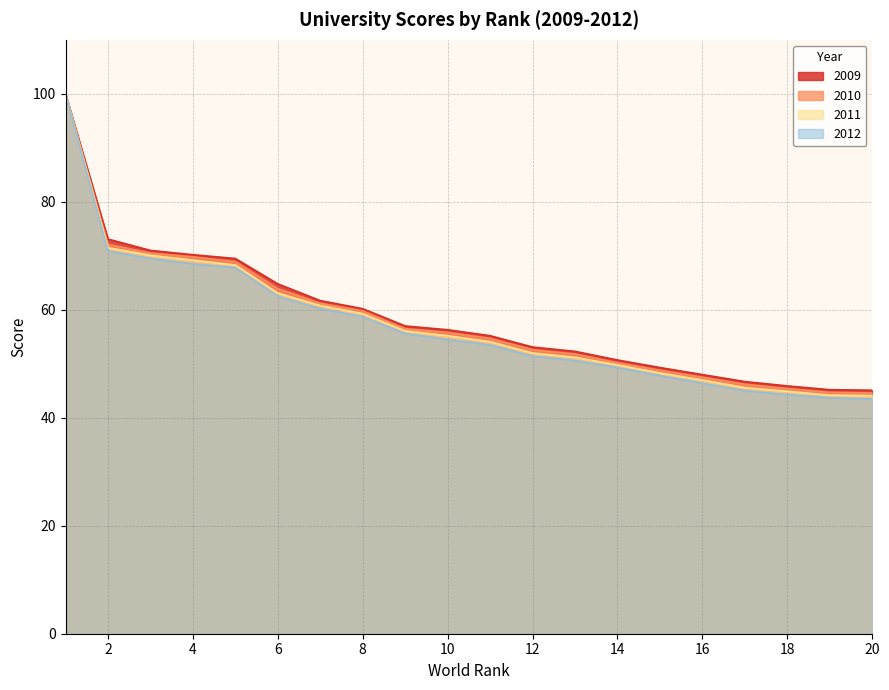

At how many categories does at least one series exceed 59?

8